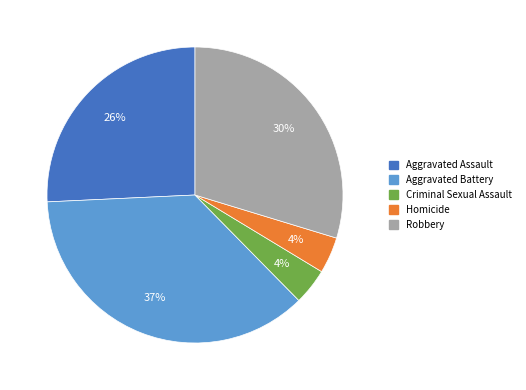

Do Robbery and Aggravated Assault together represent more than half of the pie?

Yes